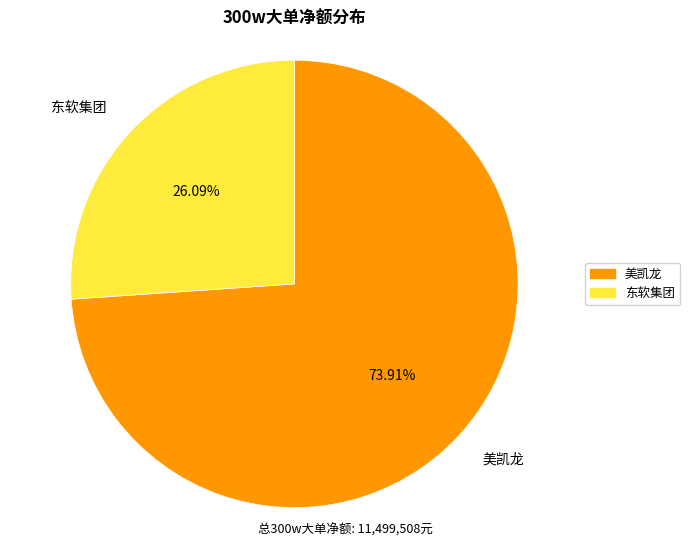

To the nearest percent, what portion does 东软集团 represent?

26%